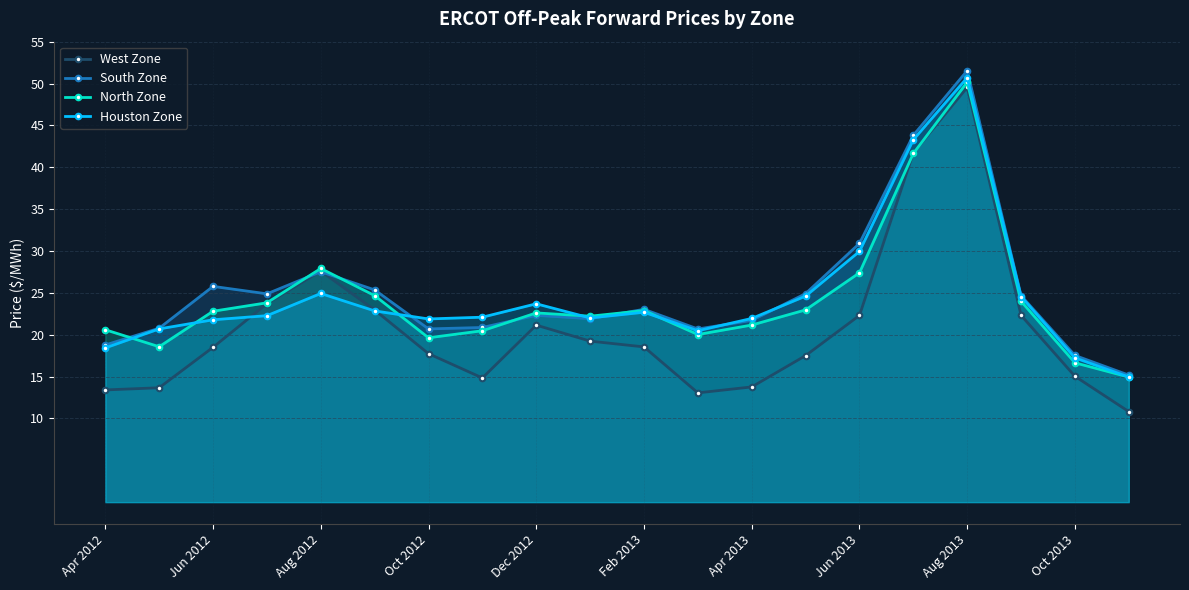

Reading left to right, what are all the values shown in this chart?

West Zone: 13.4	13.7	18.5	23.7	27.6	22.9	17.7	14.8	21.1	19.2	18.5	13.1	13.8	17.5	22.3	41.7	49.5	22.3	15.0	10.8
South Zone: 18.8	20.8	25.8	24.9	27.5	25.4	20.7	20.9	22.3	21.9	23.0	20.7	21.7	24.9	30.9	43.8	51.5	24.7	17.5	15.2
North Zone: 20.6	18.6	22.8	23.8	27.9	24.7	19.6	20.5	22.6	22.2	22.9	20.0	21.1	23.0	27.4	41.6	50.2	24.0	16.6	14.9
Houston Zone: 18.4	20.7	21.8	22.3	24.9	22.8	21.9	22.1	23.7	22.0	22.7	20.5	21.9	24.6	29.9	43.3	50.7	24.6	17.2	14.9